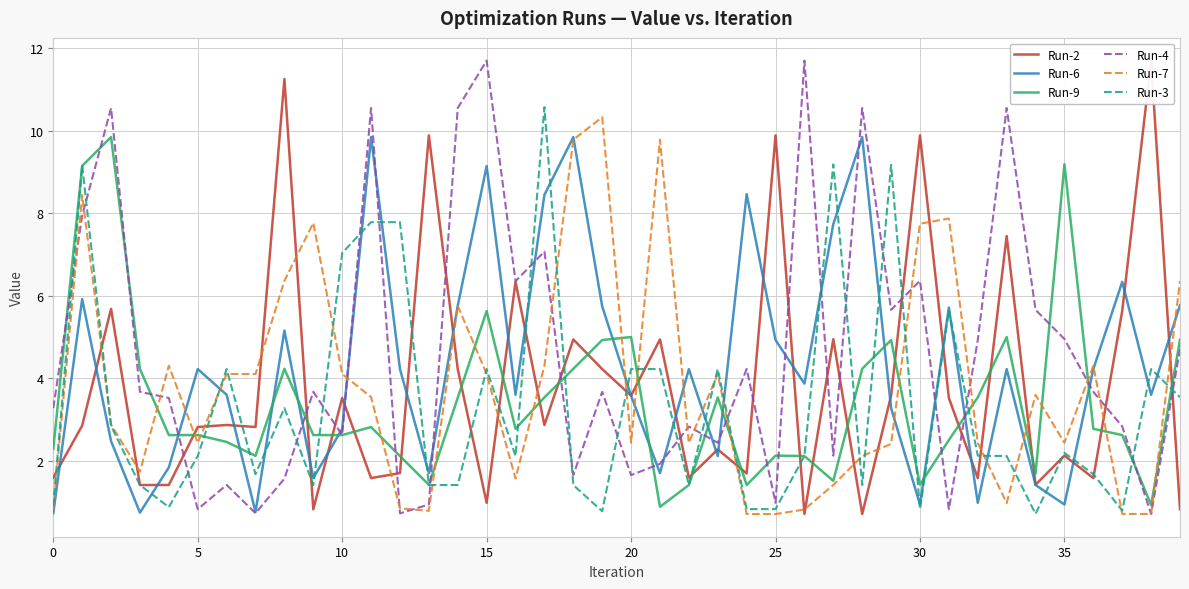

True or false: Run-6 and Run-9 intersect in this chart.

True